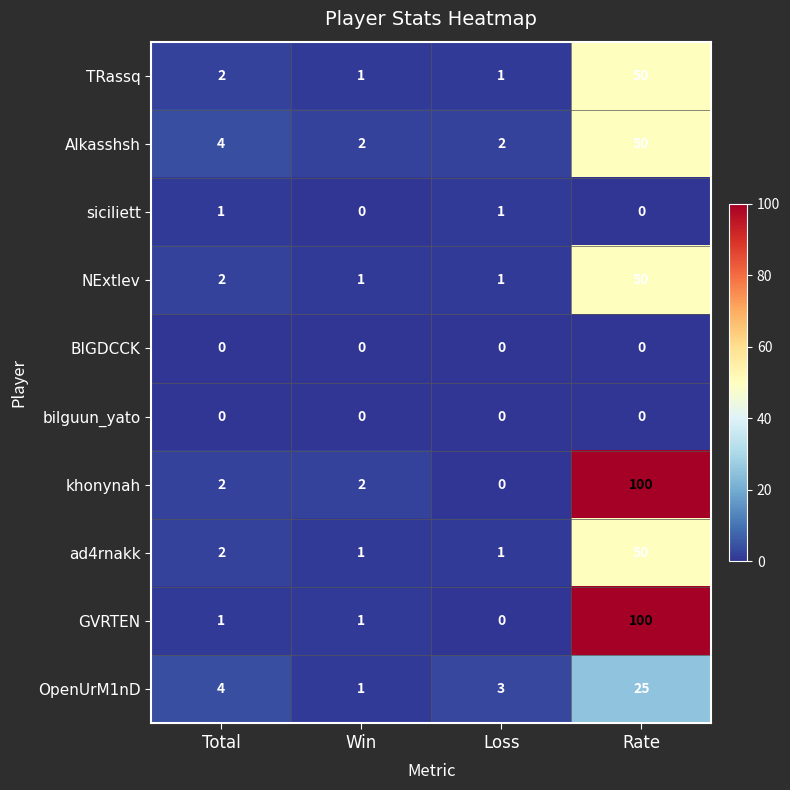

What is the total value across all series at Loss?

9